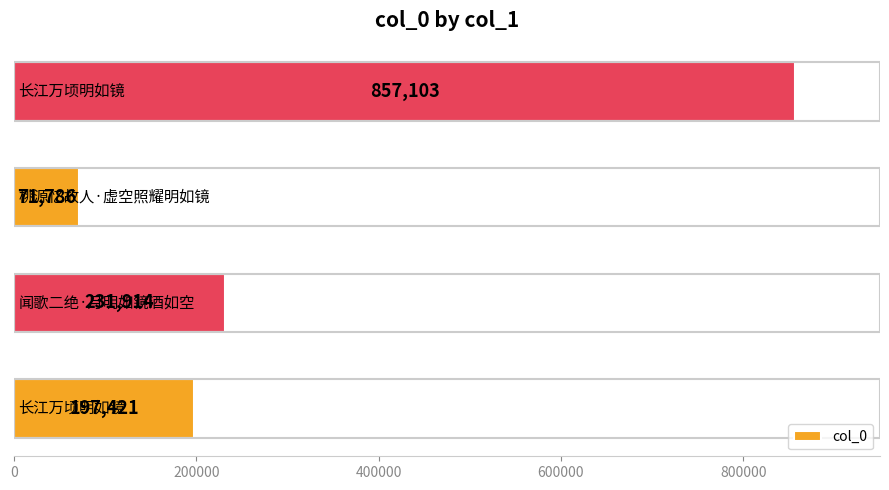

What is the greatest value displayed?

857103